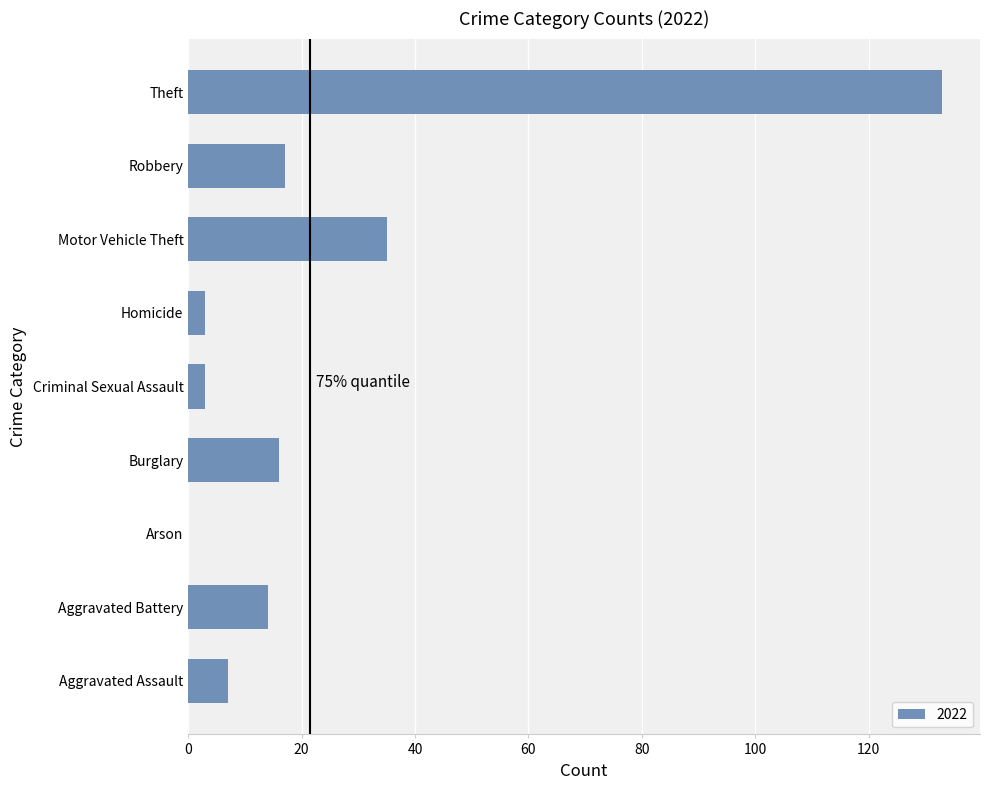

Where is the data nearest to the value 66?

Motor Vehicle Theft